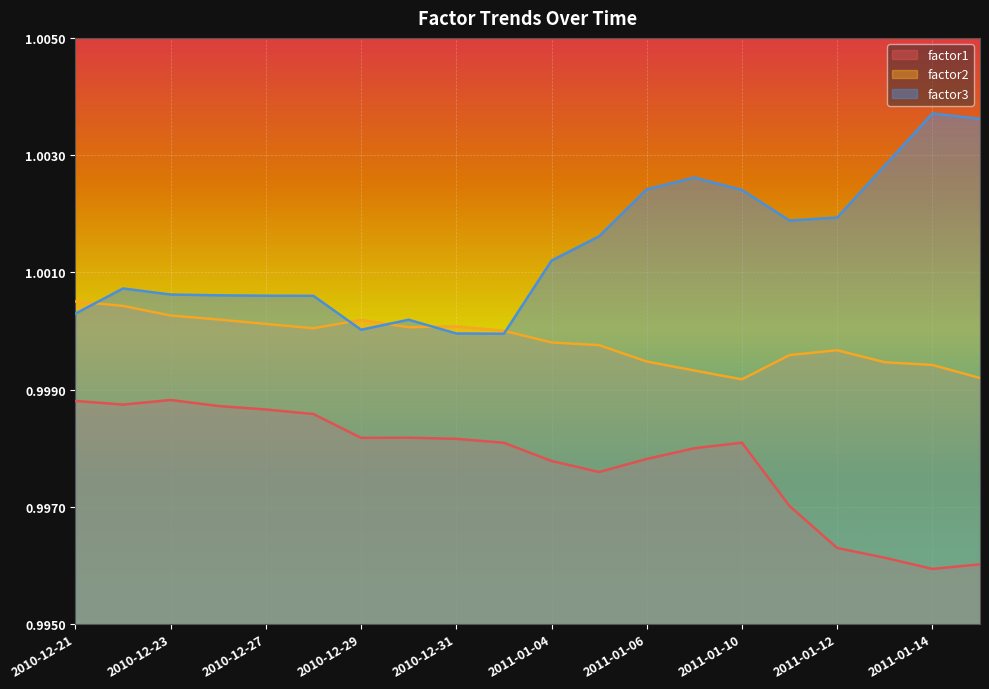

At which category does the chart reach its peak across all series?

2011-01-14